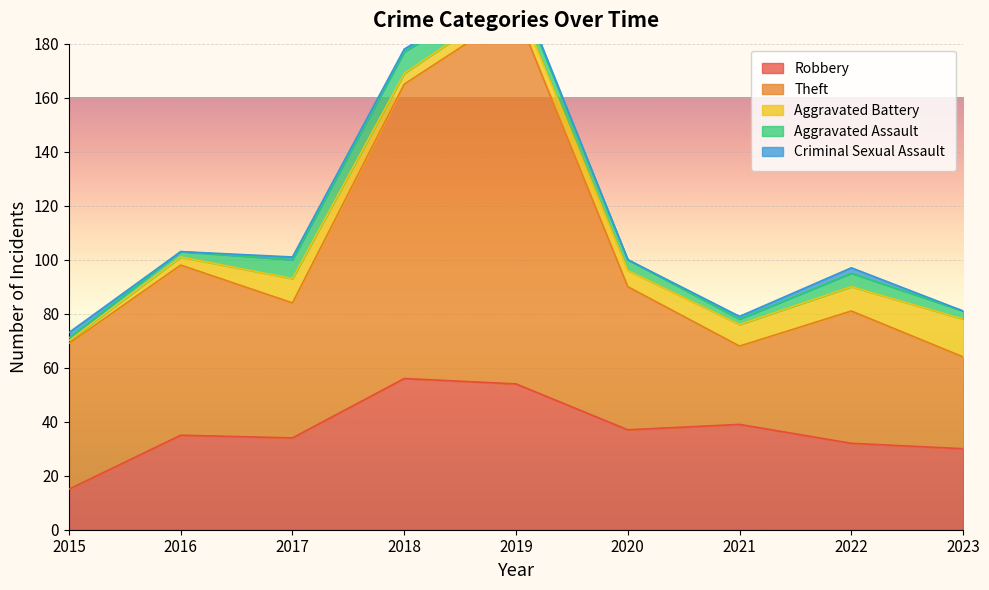

Where does the Criminal Sexual Assault series first go above 1?

2015